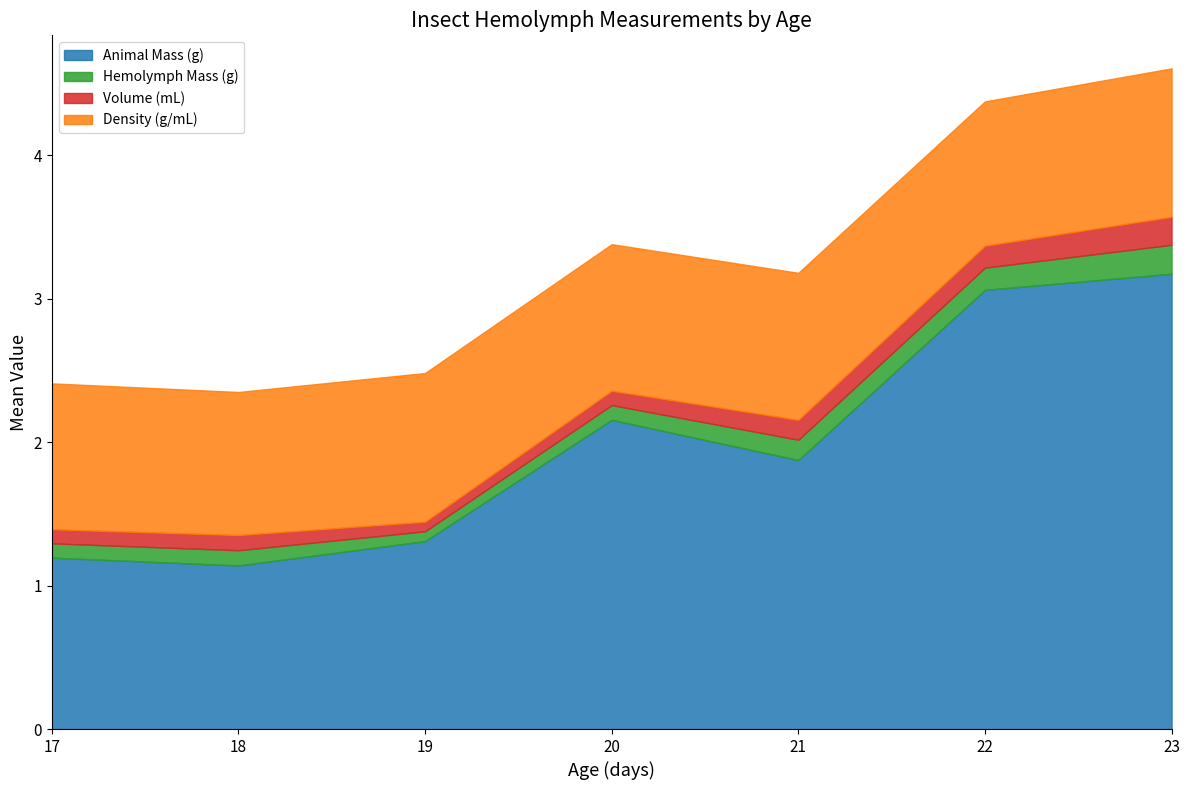

List the series in order of their peak value, highest first.

Animal Mass (g), Density (g/mL), Hemolymph Mass (g), Volume (mL)